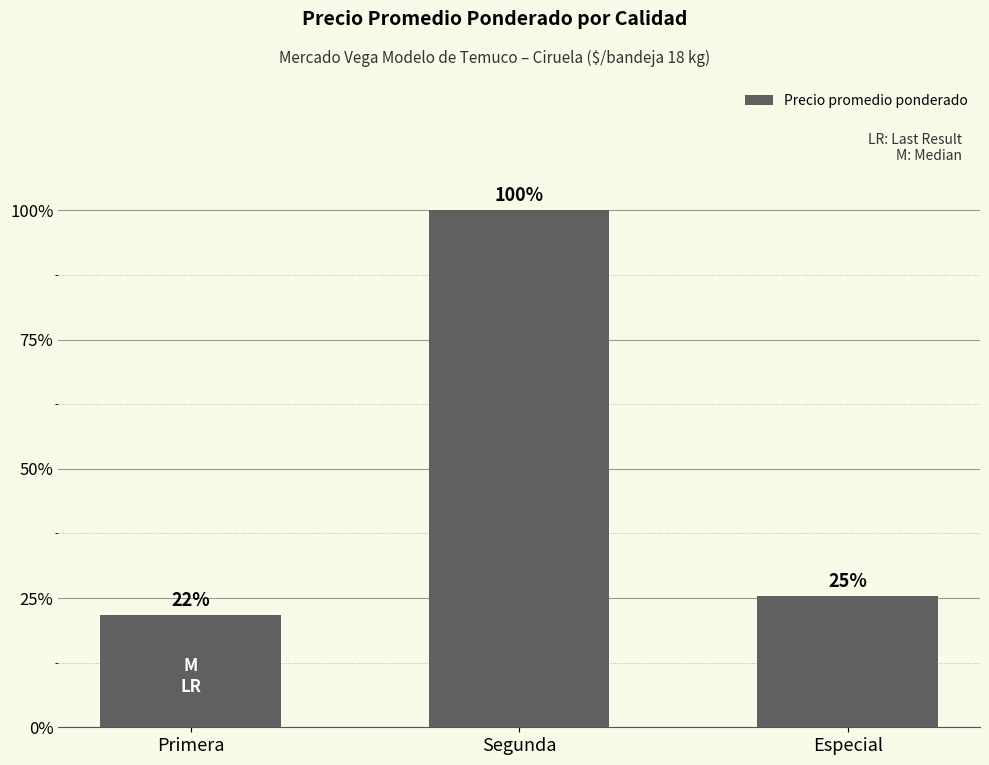

The value at Segunda is 80922. True or false?

False